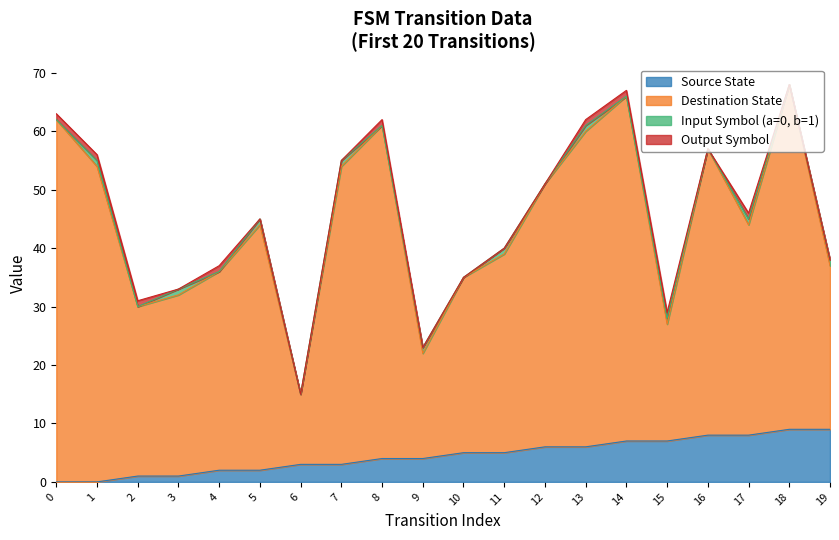

Which series has the largest total across all categories?

Destination State